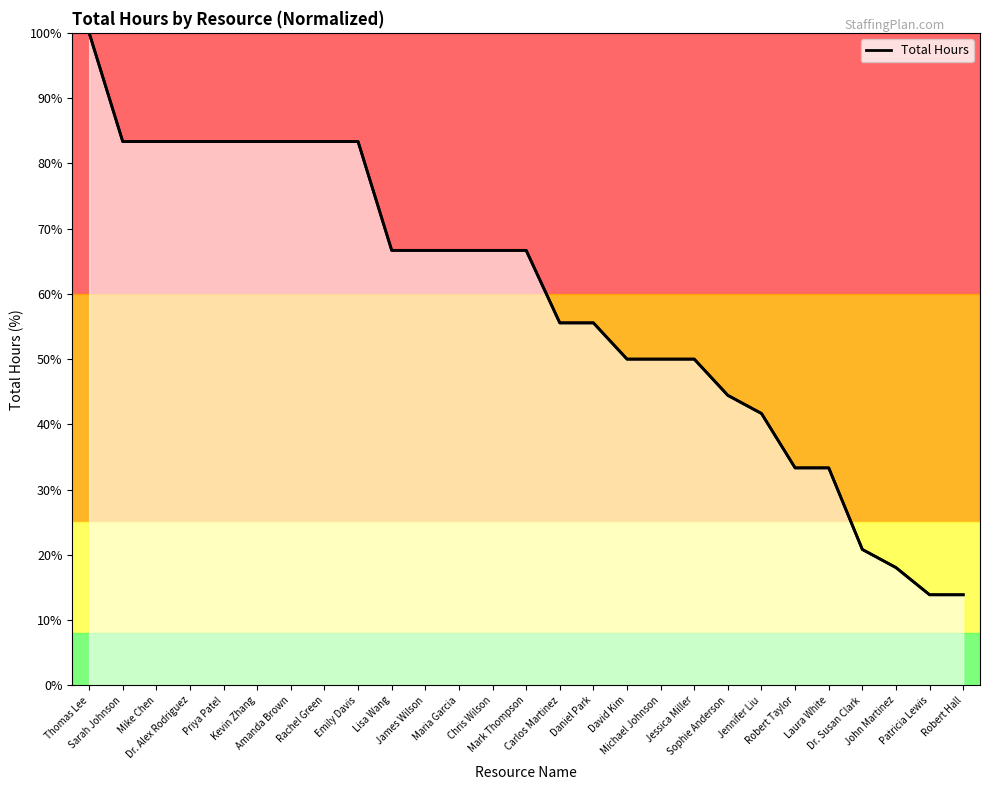

What is the smallest value displayed?

13.9